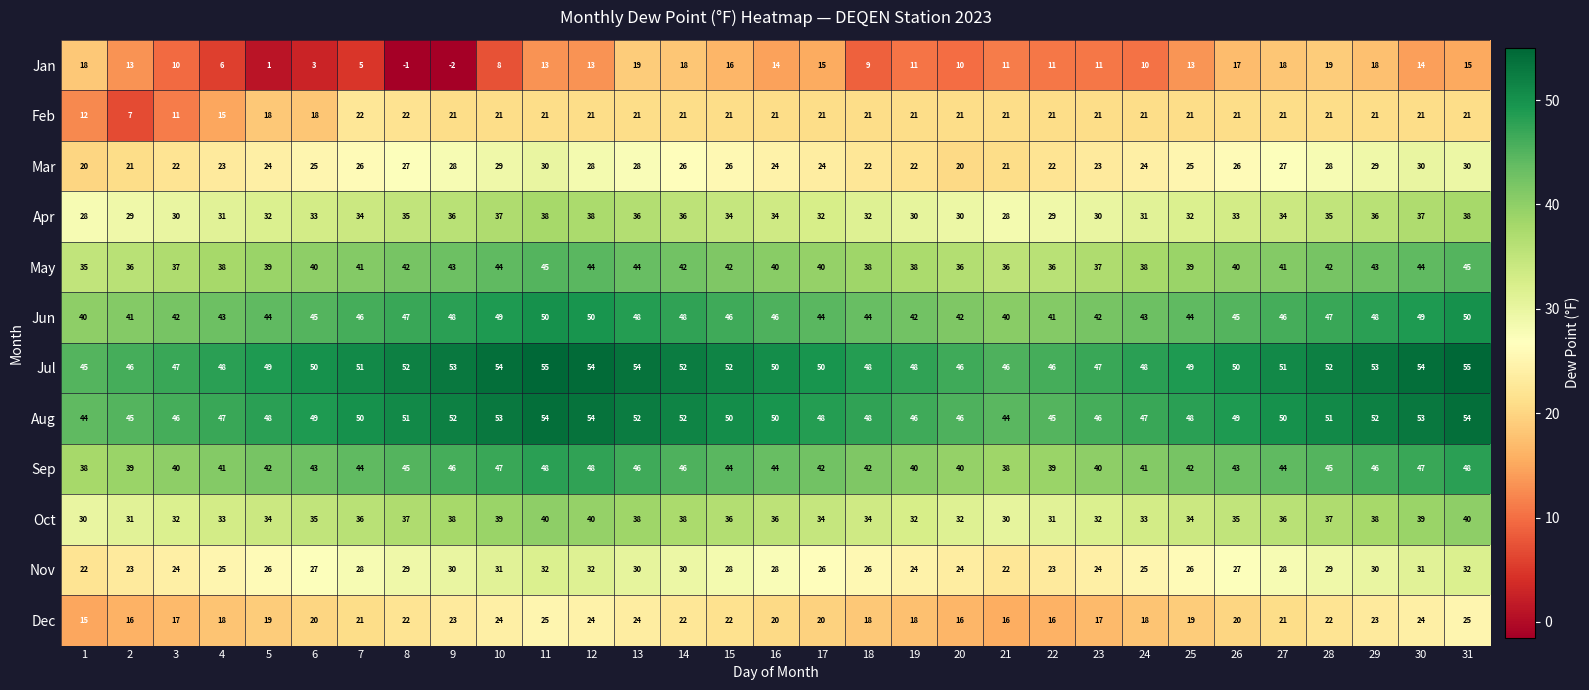

Which series has the largest range (max minus min)?

Jan